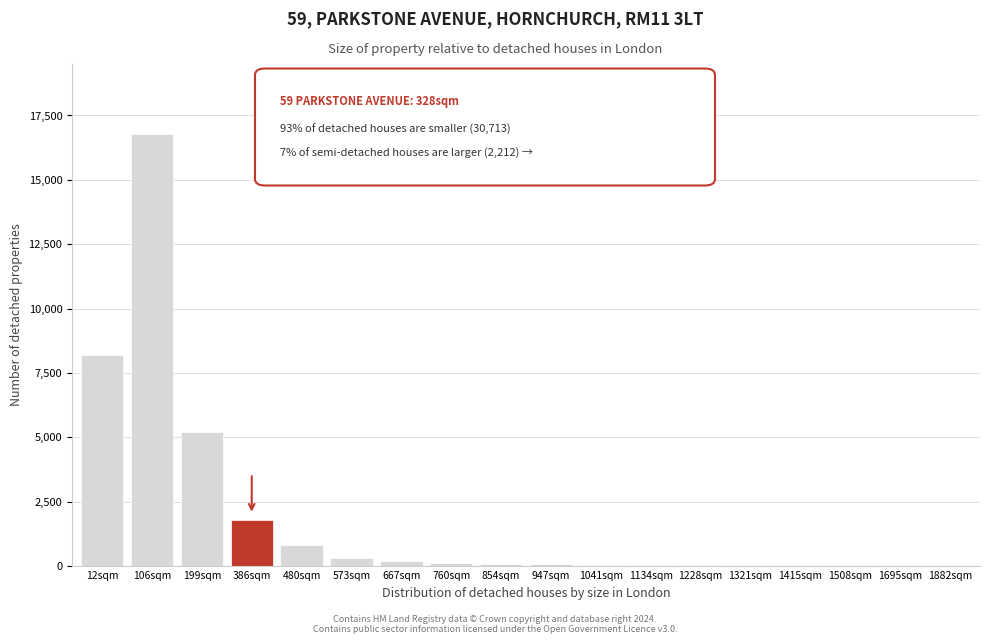

The chart shows a value of 180 at 667sqm. True or false?

True